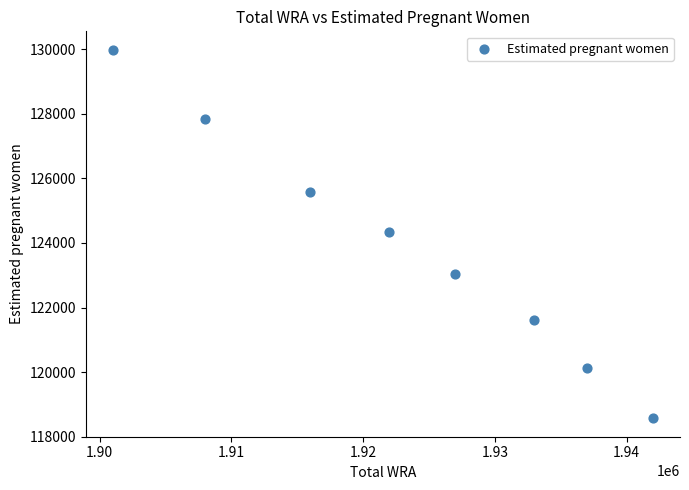

What is the average Y value?

123890.9